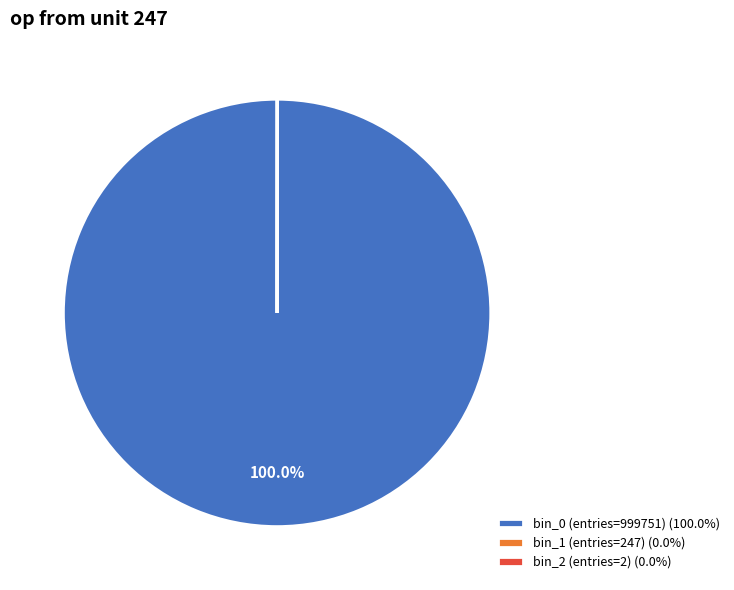

Does any single category account for the majority?

Yes